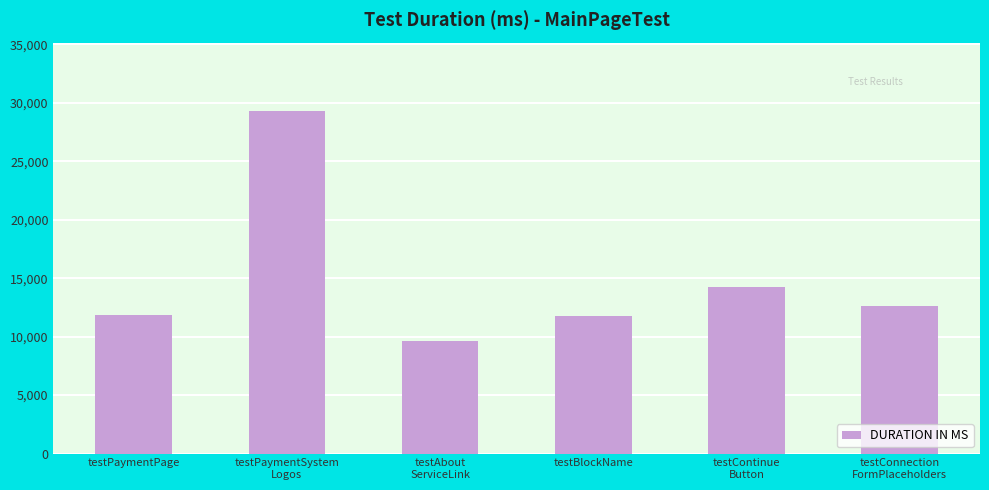

At which category does the chart reach its peak across all series?

testPaymentSystem
Logos